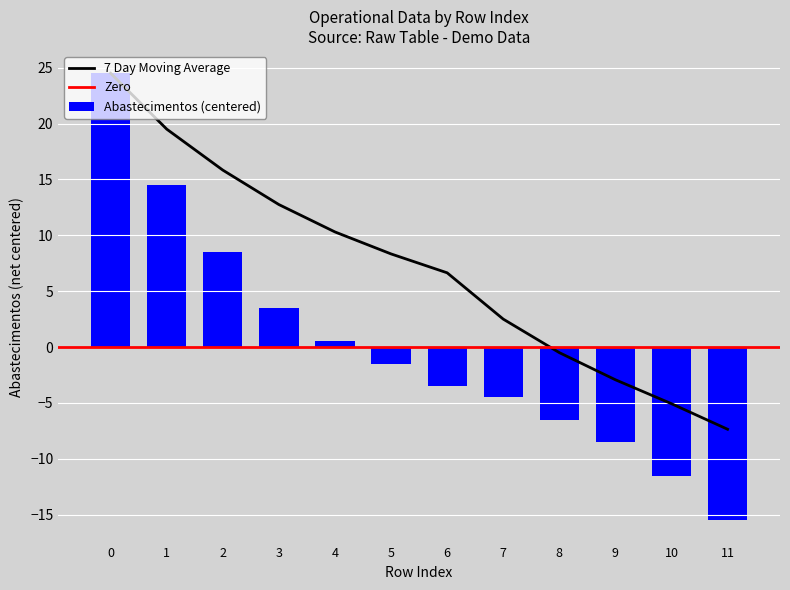

Reading left to right, what are all the values shown in this chart?

Capacidade operacional [ha/h]: 0=24.5	1=14.5	2=8.5	3=3.5	4=0.5	5=-1.5	6=-3.5	7=-4.5	8=-6.5	9=-8.5	10=-11.5	11=-15.5
Autonomia Projetada [h]: 0=24.5	1=19.5	2=15.8	3=12.8	4=10.3	5=8.3	6=6.6	7=2.5	8=-0.5	9=-2.9	10=-5.1	11=-7.4